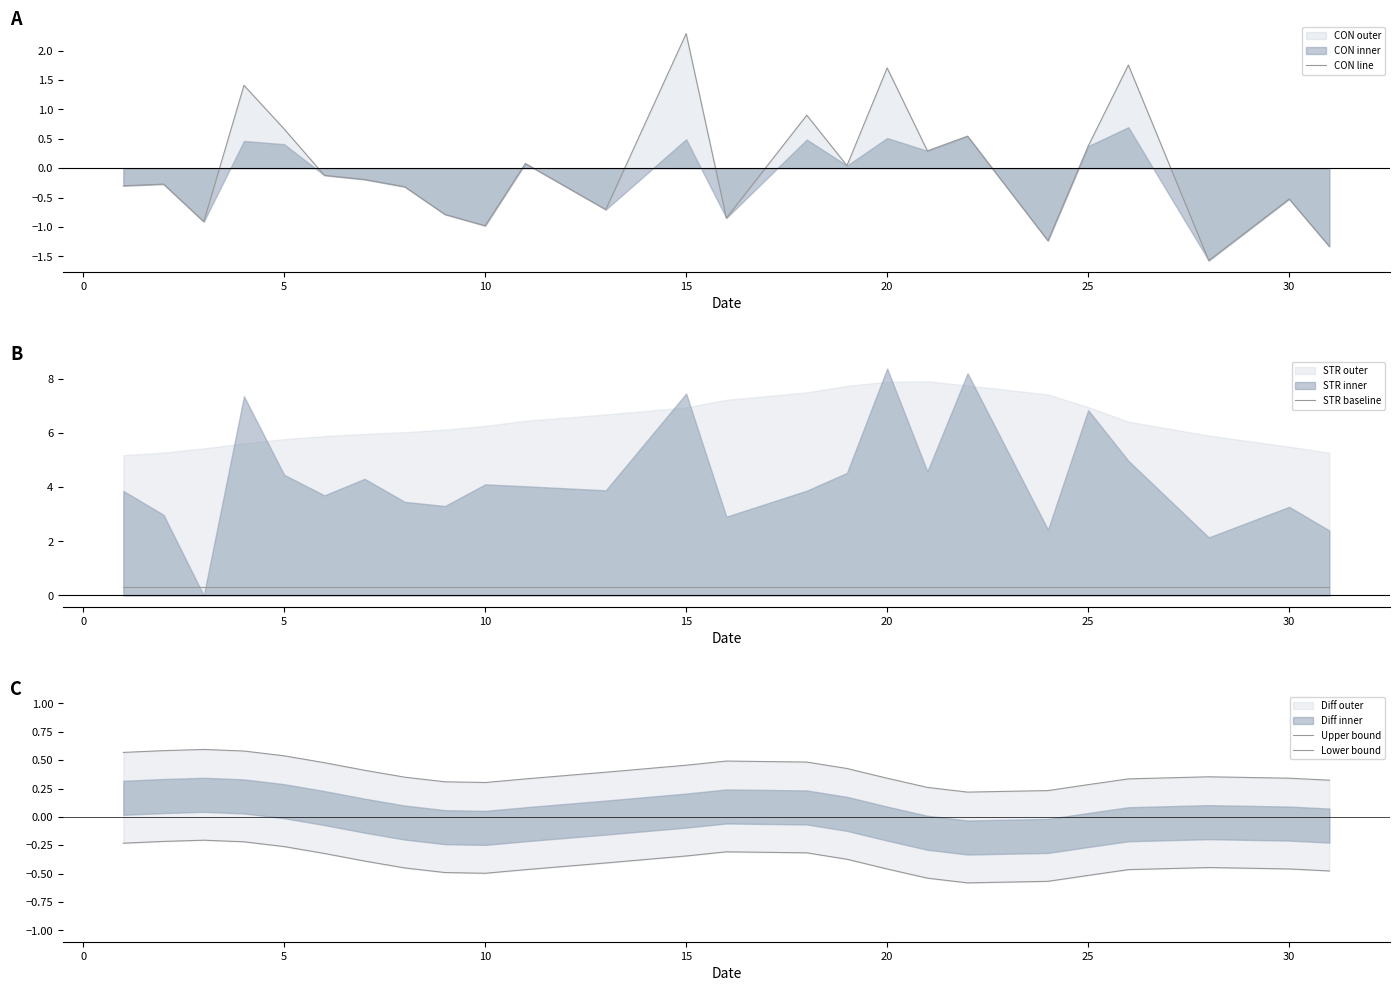

Count the number of categories in the chart.

25